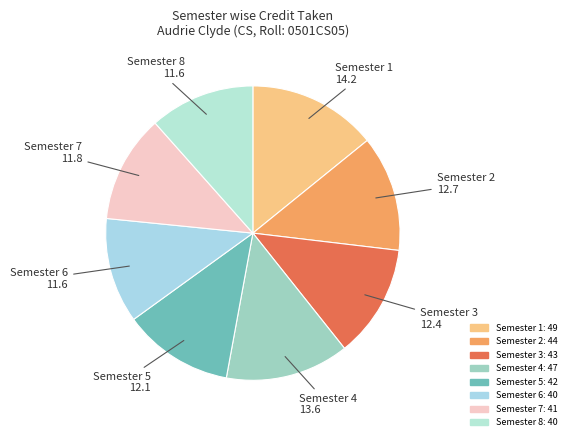

Which slice is the largest?

Semester 1